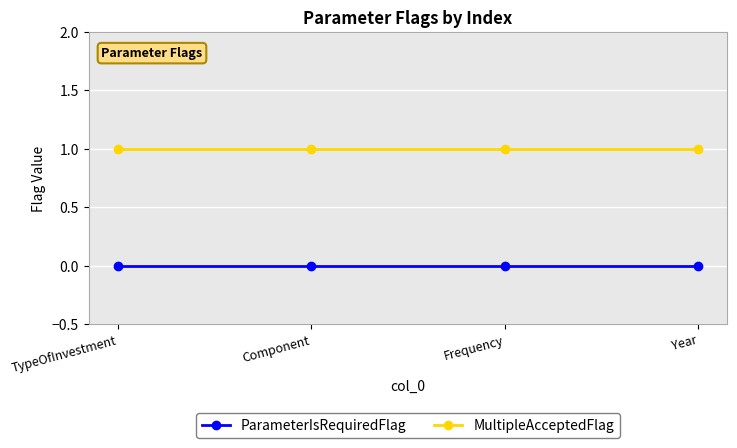

Does the chart display data point markers on the line(s)?

Yes